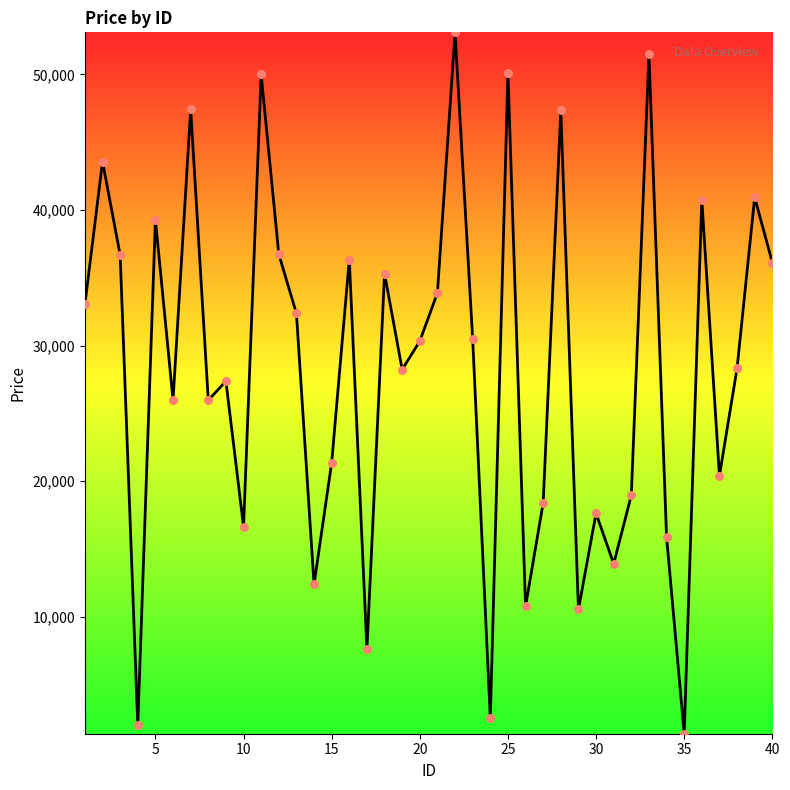

What is the smallest value displayed?

1382